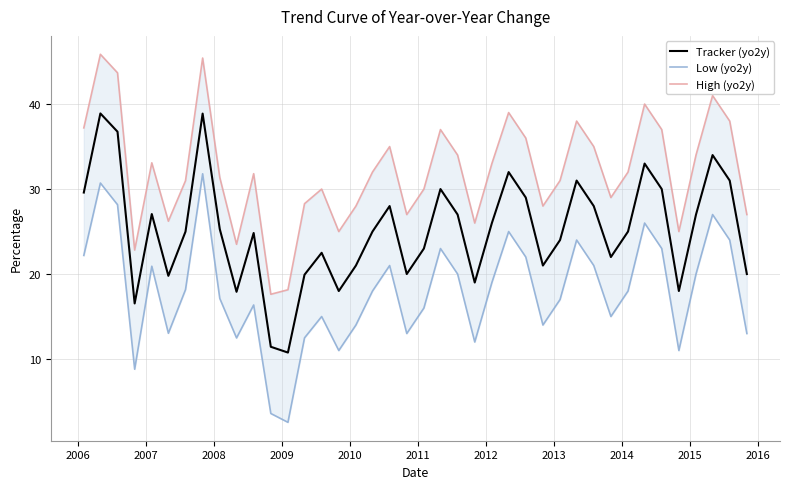

True or false: Low (yo2y) and Tracker (yo2y) cross at least once.

False